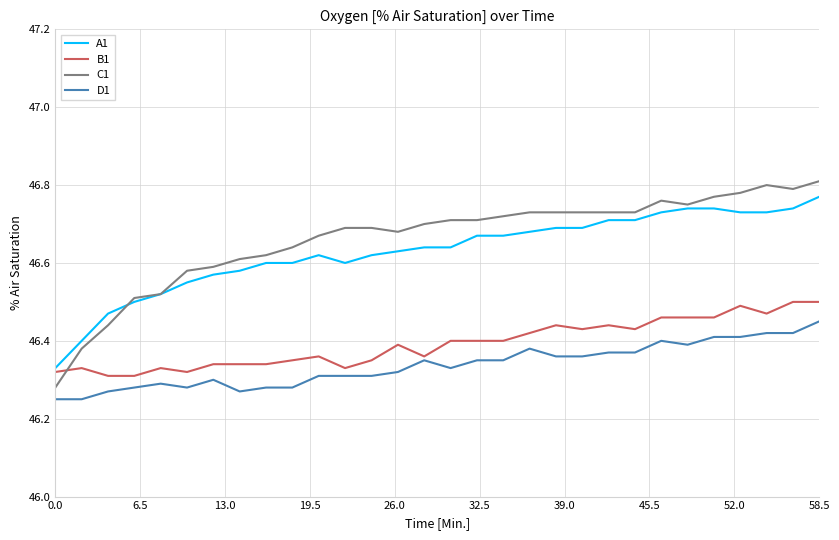

Which series has the largest range (max minus min)?

C1